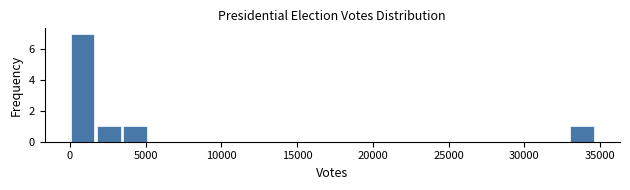

Around what value on the x-axis is the tallest bar? Give the approximate position of its centre, as read against the axis.

1000